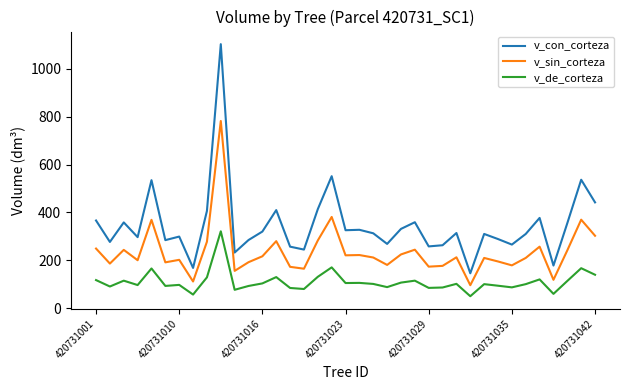

Which series has the widest spread of values?

v_con_corteza